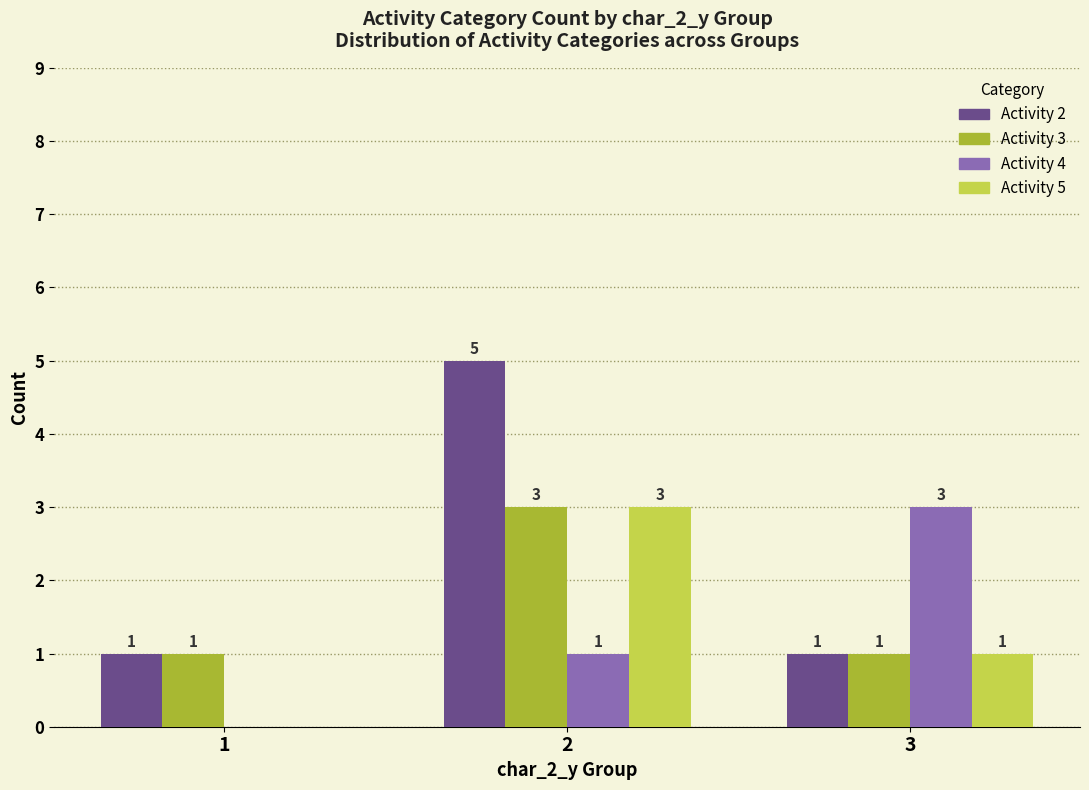

What is the difference between the Activity 3 values at 3 and 2?

2